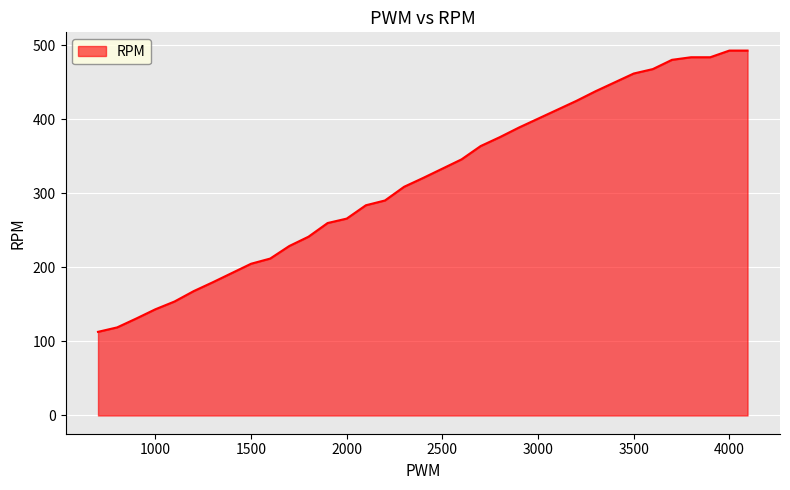

What is the smallest value displayed?

113.0